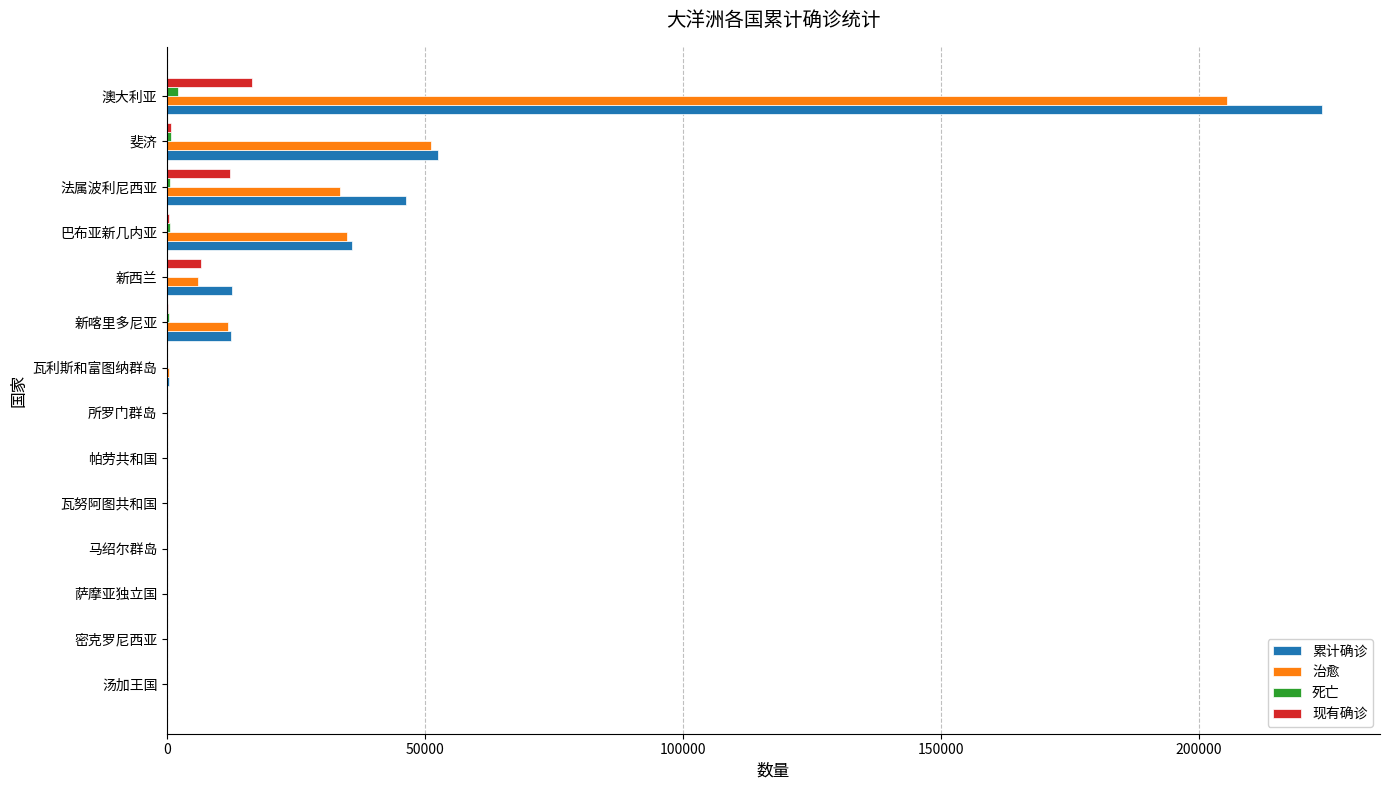

What is the maximum value shown in the chart?

223914